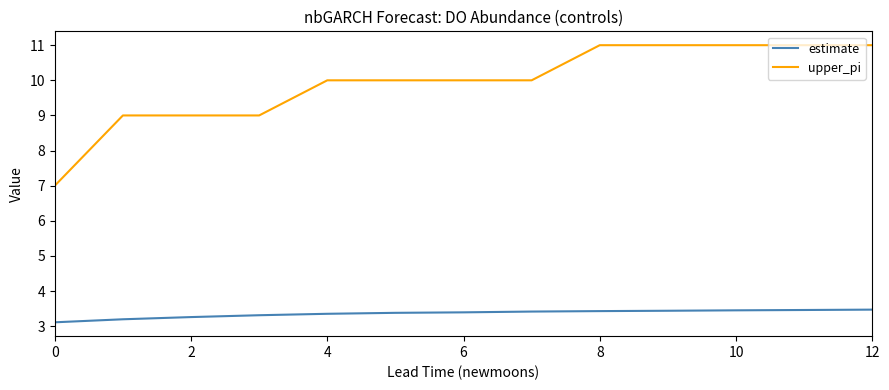

List the series in order of their peak value, highest first.

upper_pi, estimate